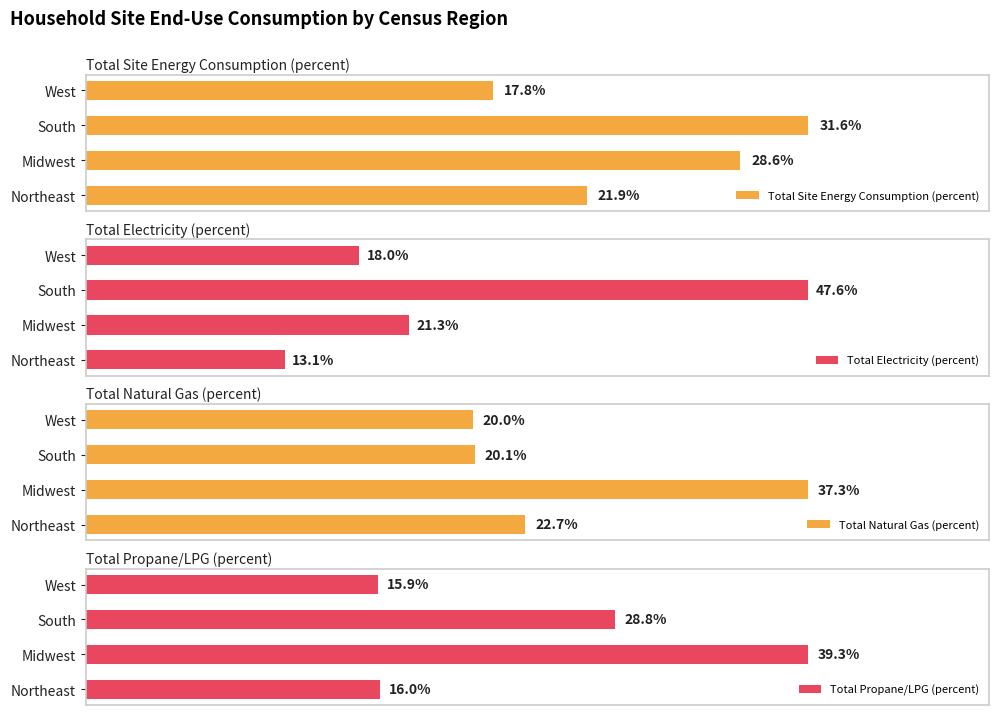

Where is Total Electricity (percent) nearest to the value 30?

Midwest